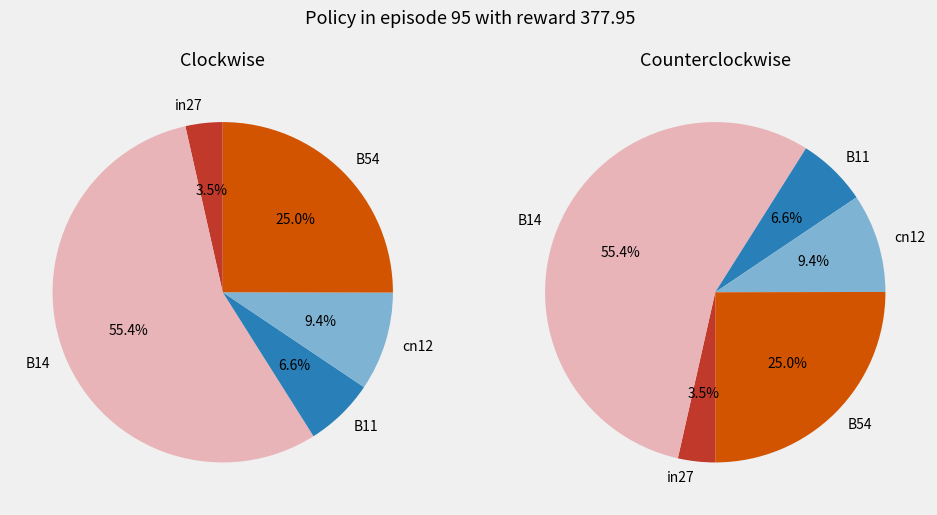

To the nearest percent, what portion does B14 represent?

55%